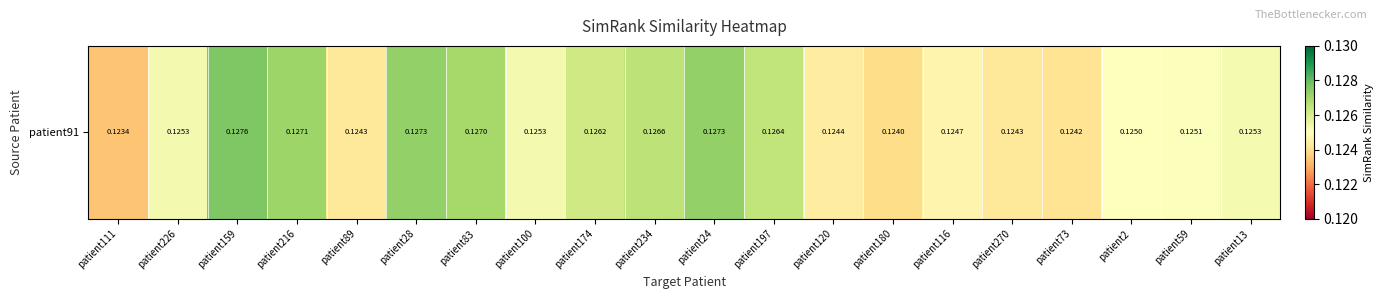

Reading left to right, extract all data points from this chart.

0.1	0.1	0.1	0.1	0.1	0.1	0.1	0.1	0.1	0.1	0.1	0.1	0.1	0.1	0.1	0.1	0.1	0.1	0.1	0.1